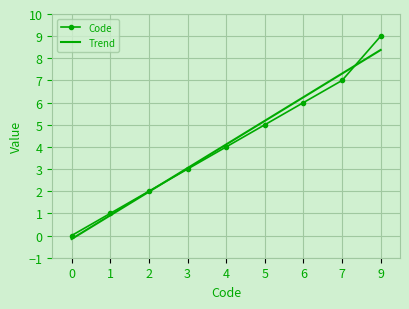

What is the total value across all series at 9?

17.4